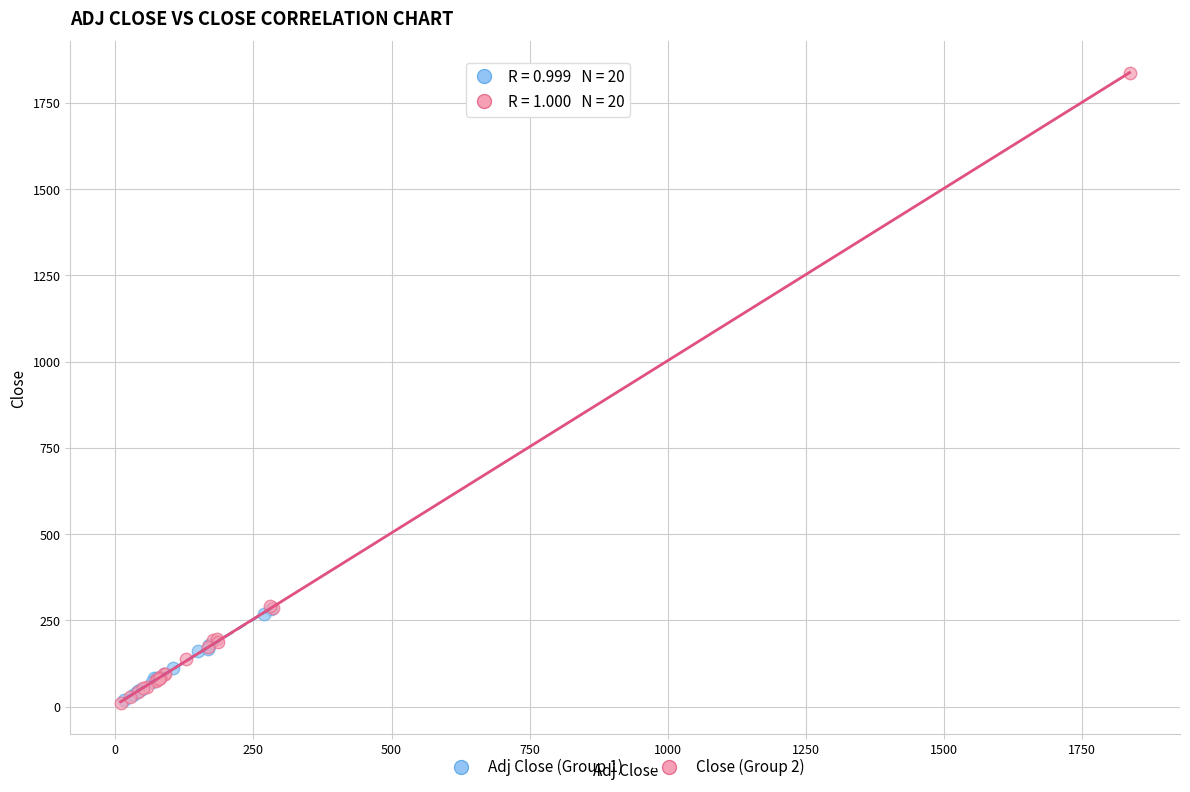

Which series contains the highest Y value?

Close (Group 2)